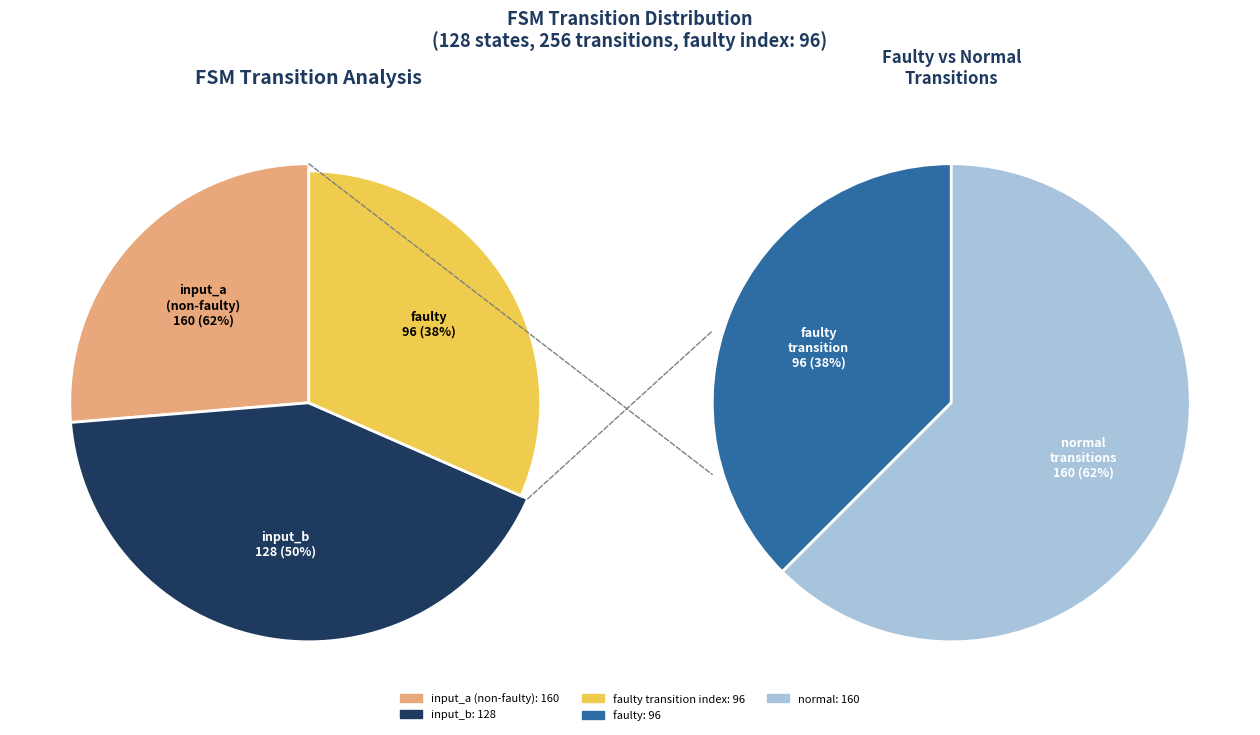

What is the smallest slice in the pie chart?

faulty_index